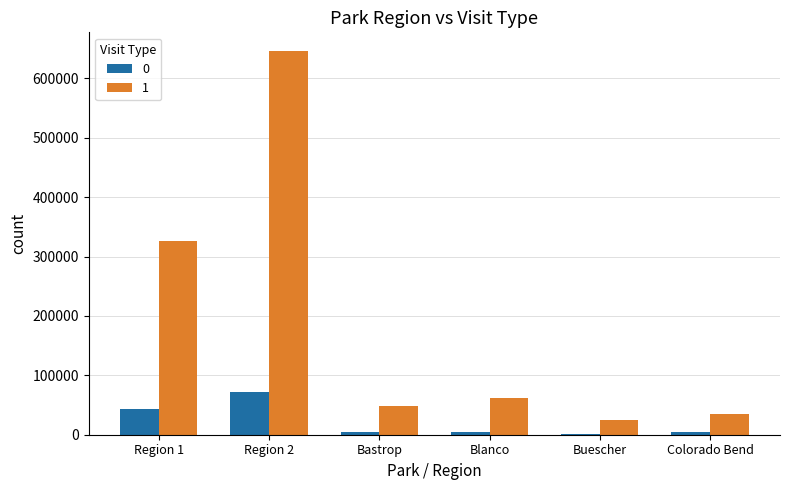

Which category has the highest value in the 1 series?

Region 2